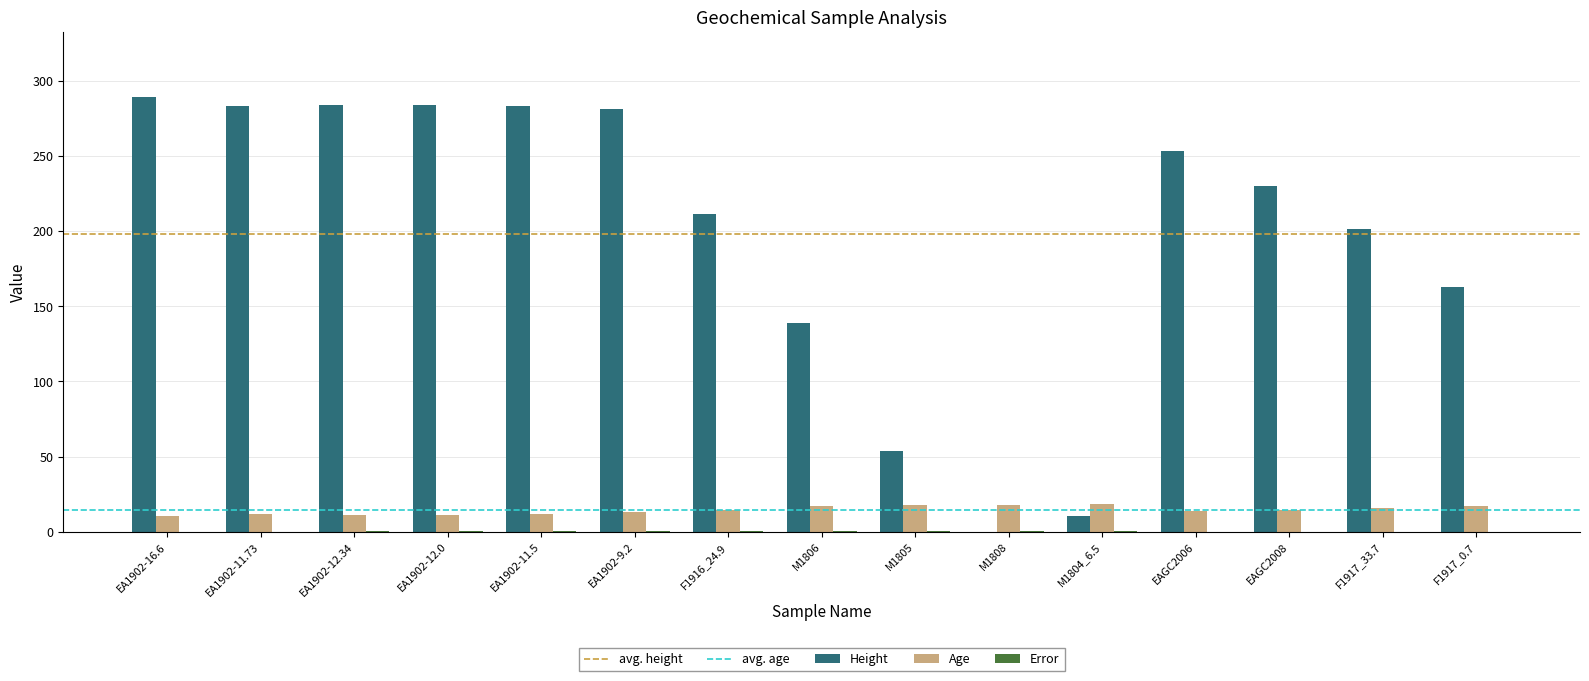

Which series has the largest range (max minus min)?

Height